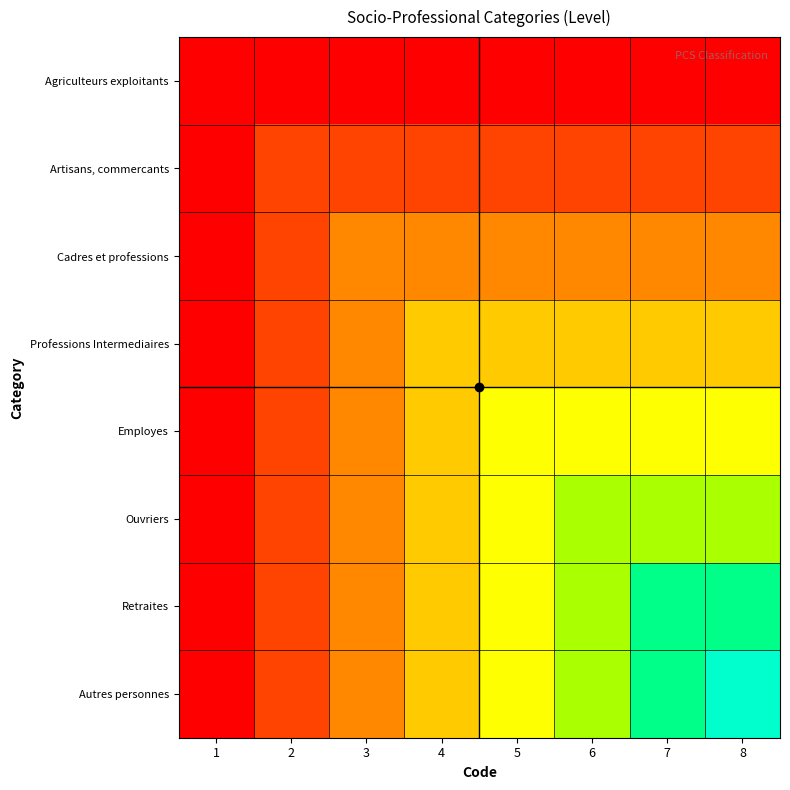

What is the smallest value displayed?

1